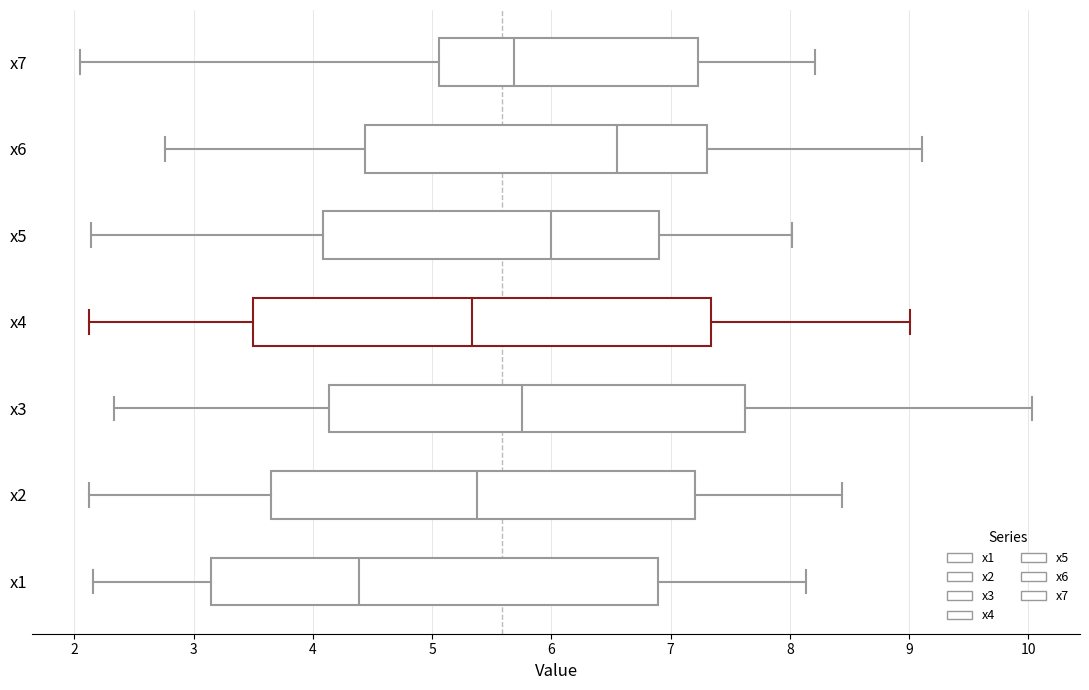

Reading bottom to top, transcribe this box plot: for each box, give where its median line is, the range the box spans, and where its two whiskers end, as read against the x-axis. The values are not printed on the chart, so give them approximately, as read against the axis.

x1: median 4.4, box 3.1 to 6.9, whiskers 2.2 to 8.1
x2: median 5.4, box 3.7 to 7.2, whiskers 2.1 to 8.4
x3: median 5.7, box 4.1 to 7.6, whiskers 2.3 to 10.0
x4: median 5.3, box 3.5 to 7.3, whiskers 2.1 to 9.0
x5: median 6.0, box 4.1 to 6.9, whiskers 2.1 to 8.0
x6: median 6.5, box 4.4 to 7.3, whiskers 2.8 to 9.1
x7: median 5.7, box 5.1 to 7.2, whiskers 2.0 to 8.2